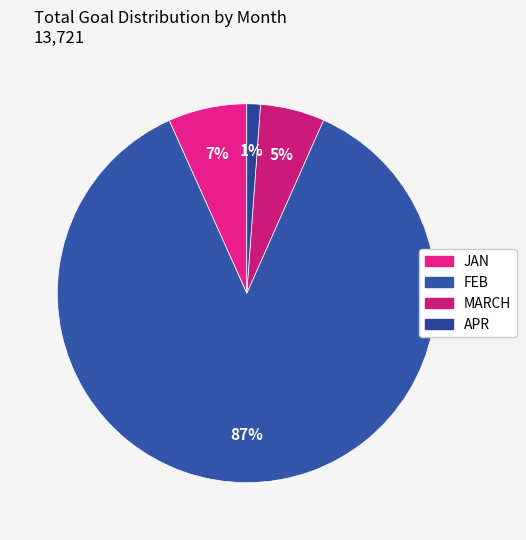

Is it true that JAN is 7% of the pie?

True